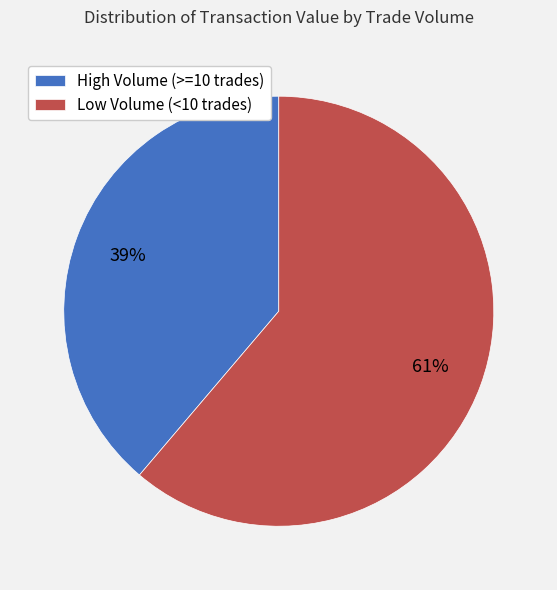

Is it true that Low Volume (<10 trades) is 61% of the pie?

True